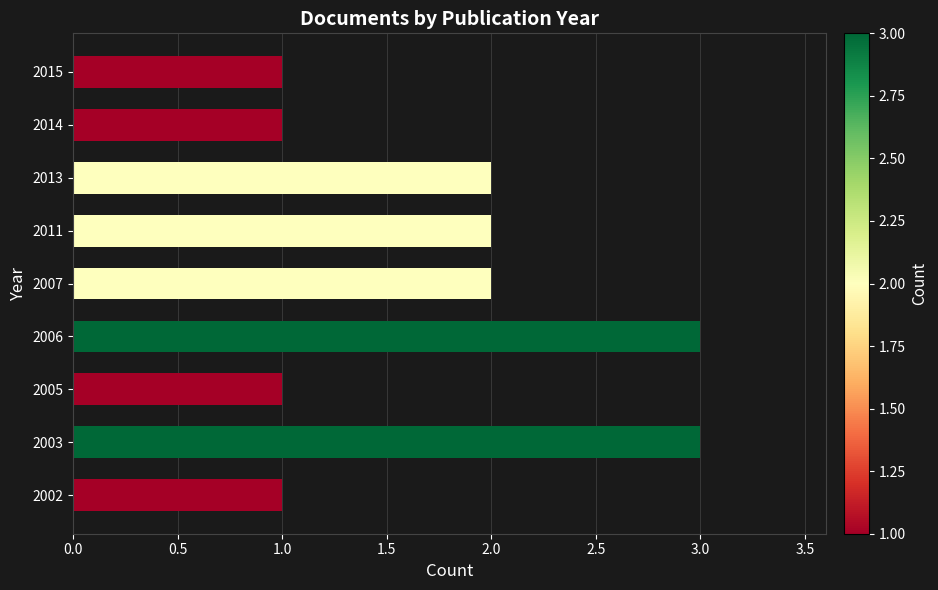

Is it true that the value at 2002 is 2?

False